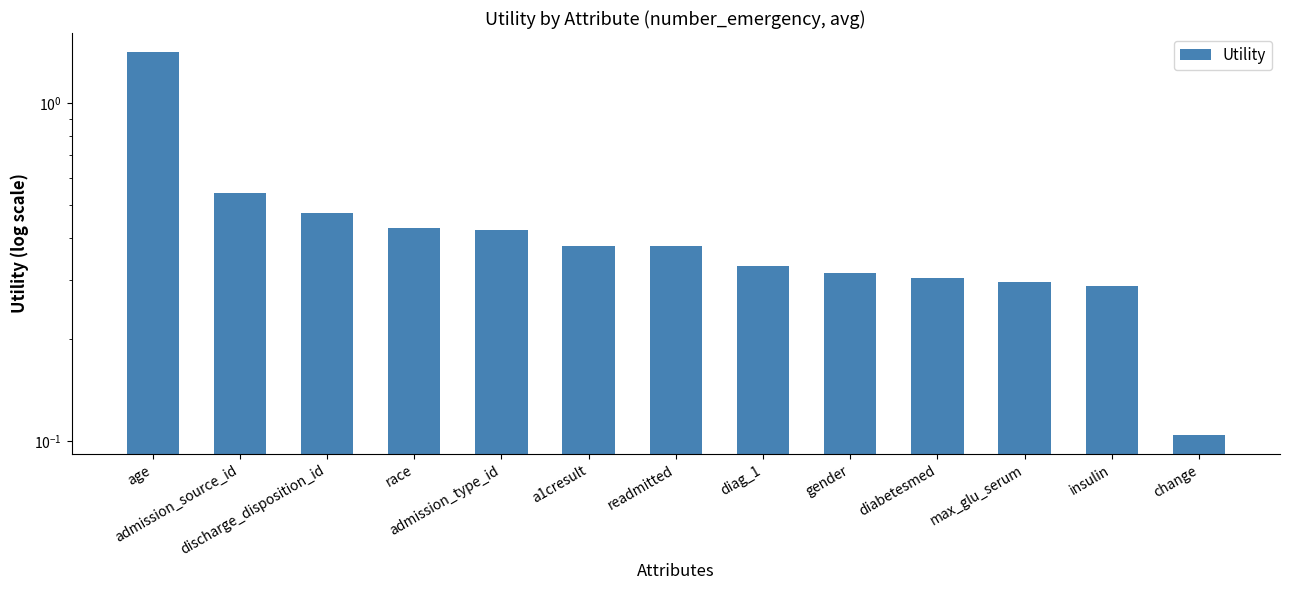

Rank the categories by value from lowest to highest.

change, insulin, max_glu_serum, diabetesmed, gender, diag_1, readmitted, a1cresult, admission_type_id, race, discharge_disposition_id, admission_source_id, age